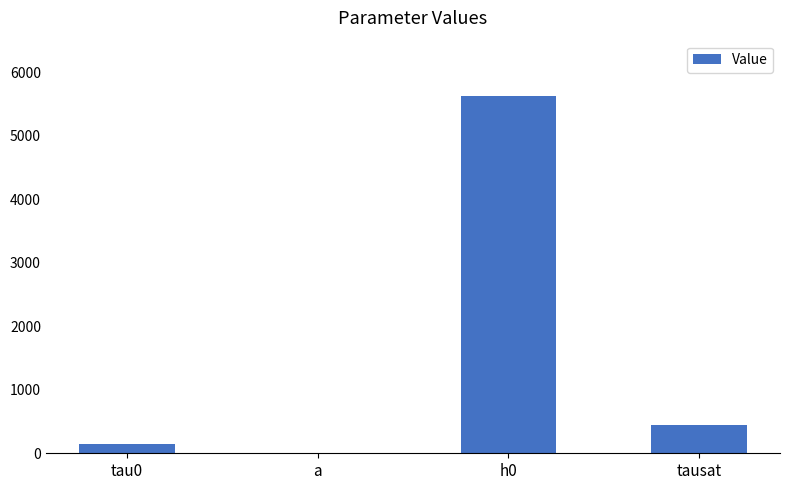

What is the sum of all values?

6221.5